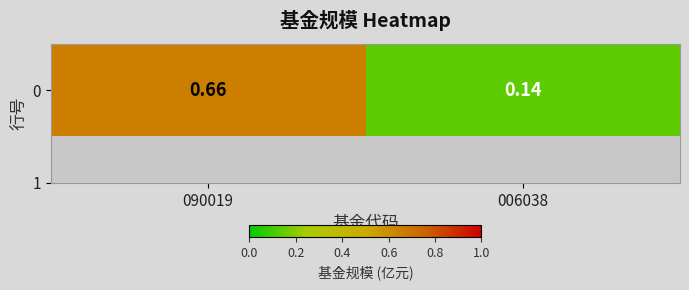

Reading right to left, what are all the values shown in this chart?

0.1	0.7